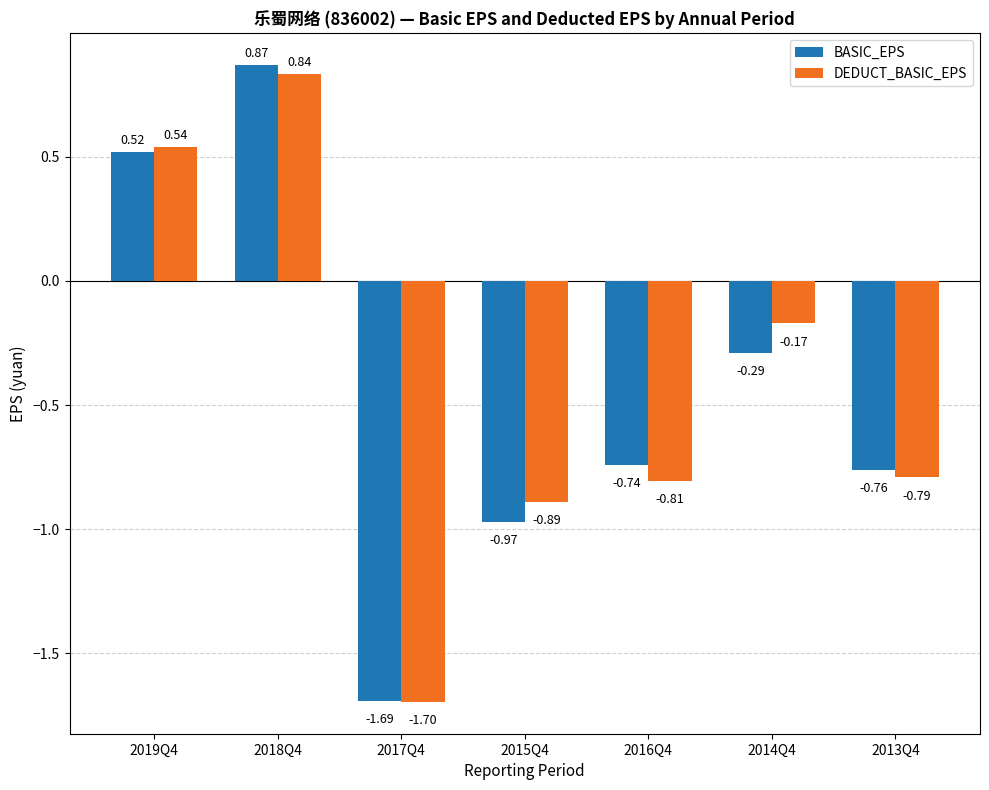

What is the smallest value displayed?

-1.7